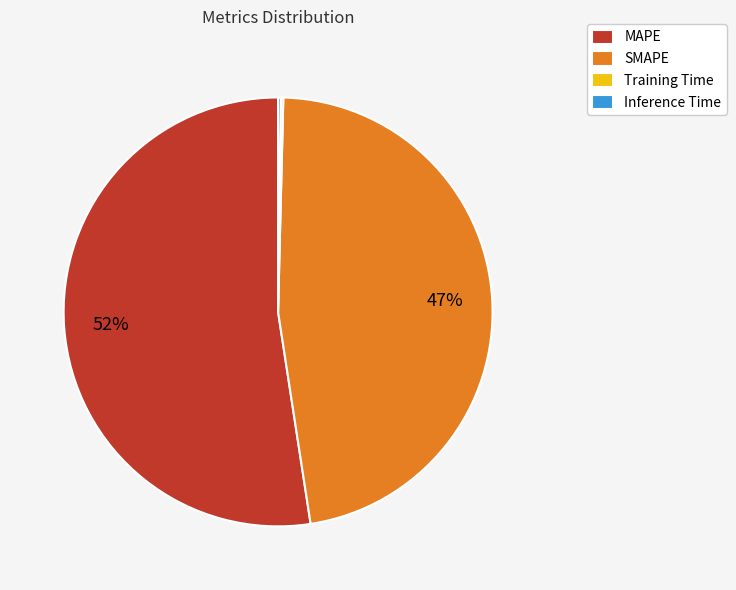

Which category has the biggest portion of the pie?

MAPE